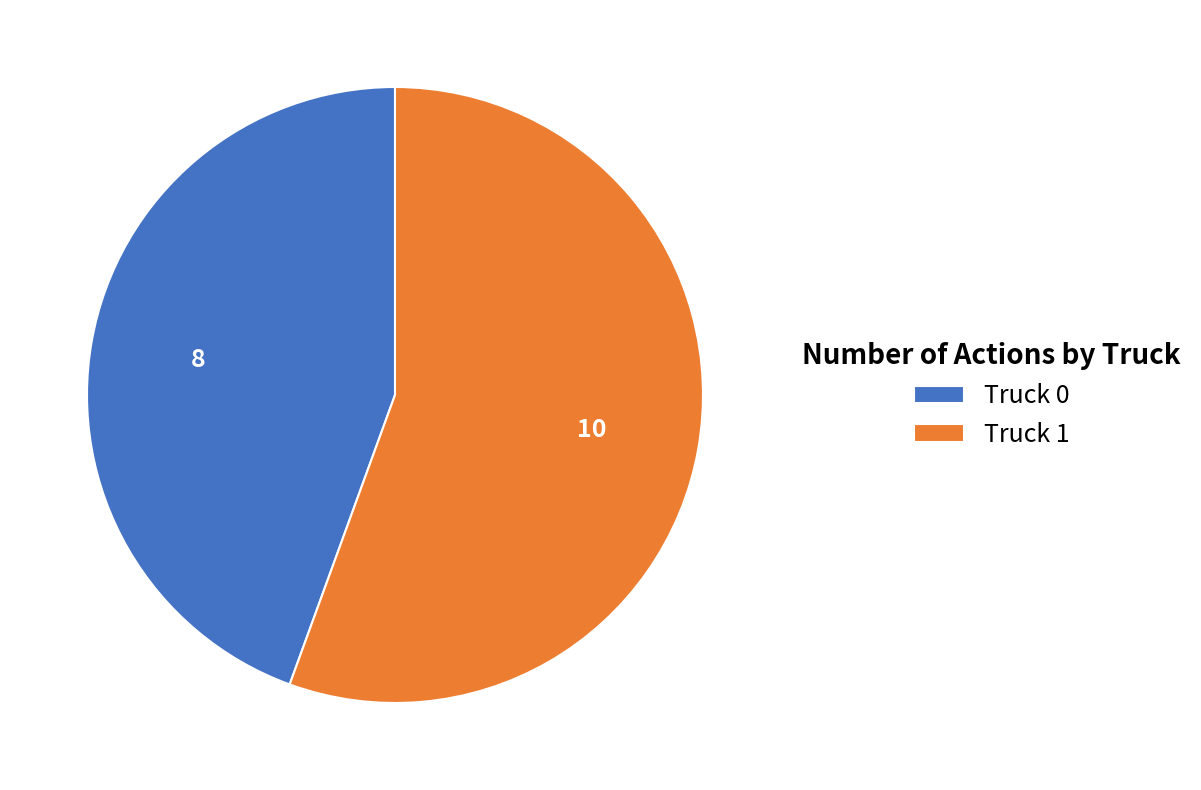

The Truck 0 slice represents 44% of the pie. True or false?

True